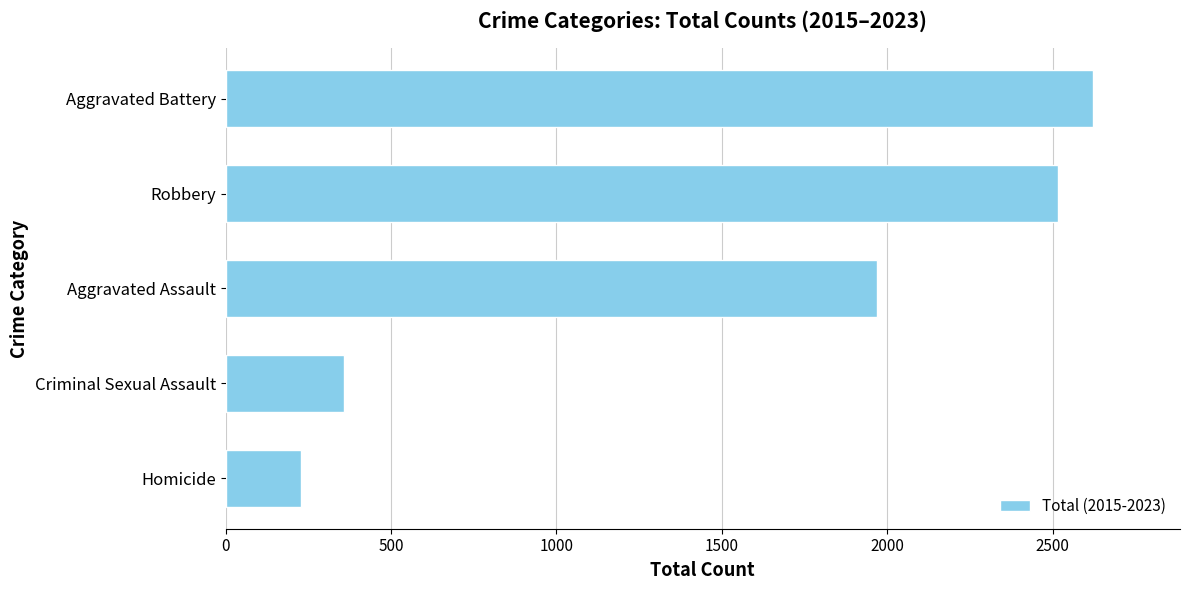

Where is the data nearest to the value 1425?

Aggravated Assault